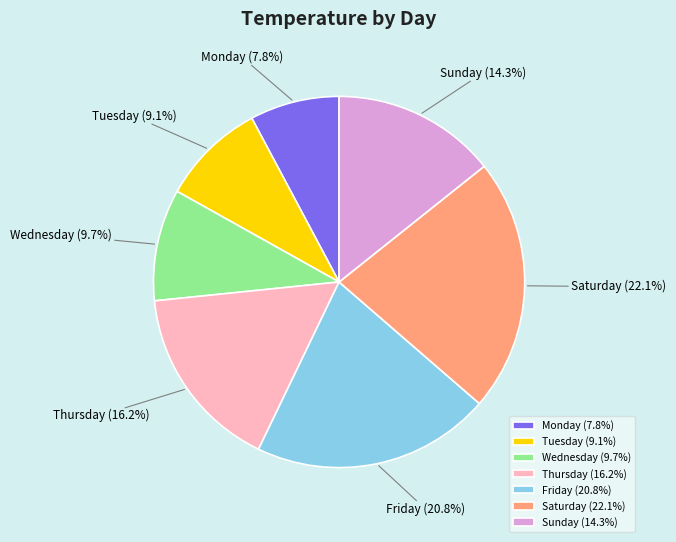

Is the sum of Friday and Wednesday greater than half?

No